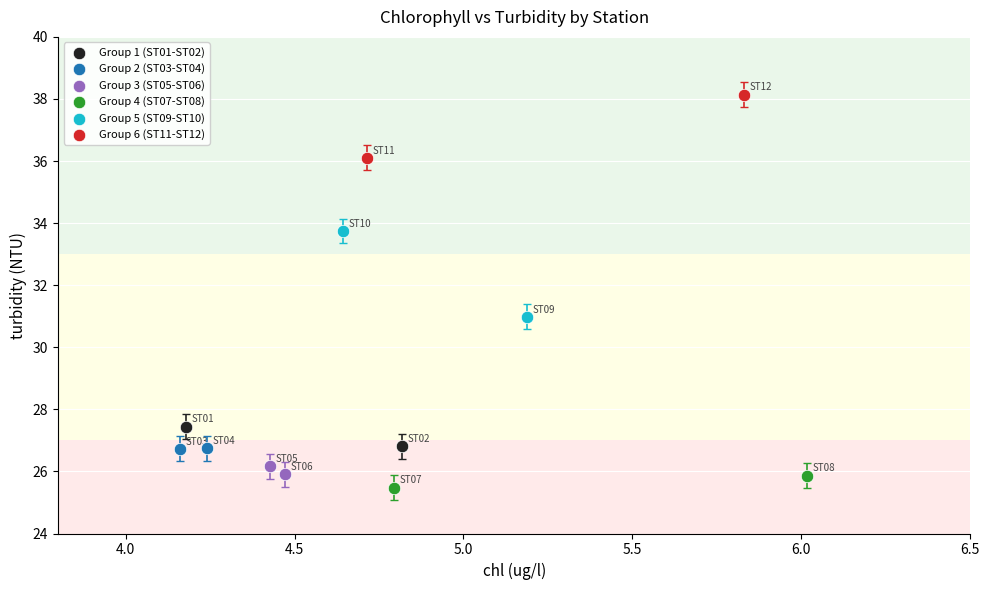

Which series reaches the minimum Y coordinate?

Group 4 (ST07-ST08)